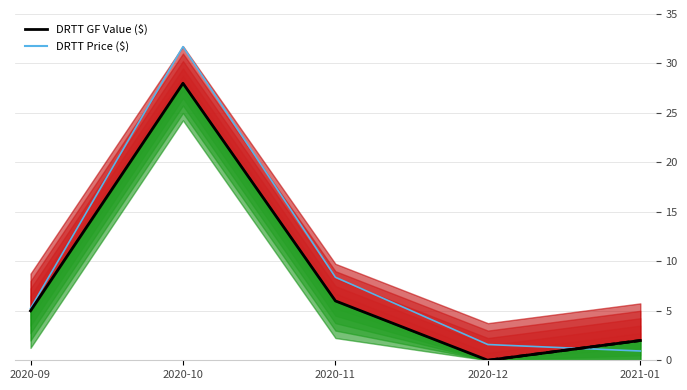

Does the chart have visible grid lines?

Yes